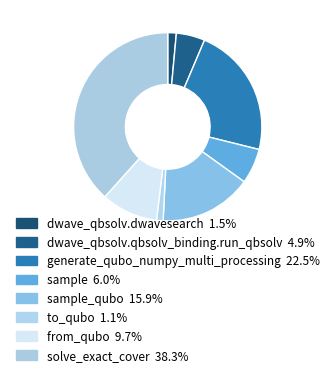

Count the number of slices in the pie.

8